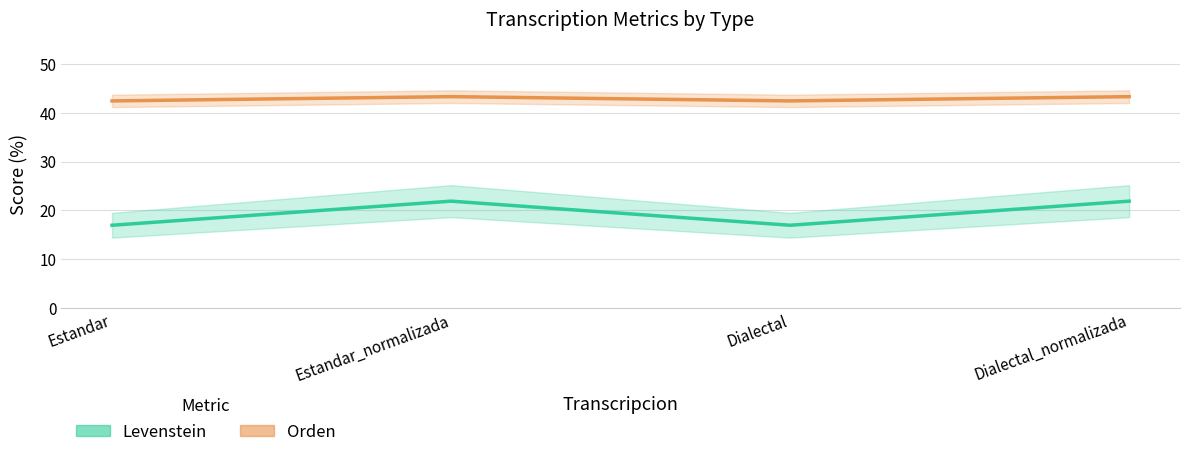

The value of Levenstein at Dialectal_normalizada is 65.7. True or false?

False